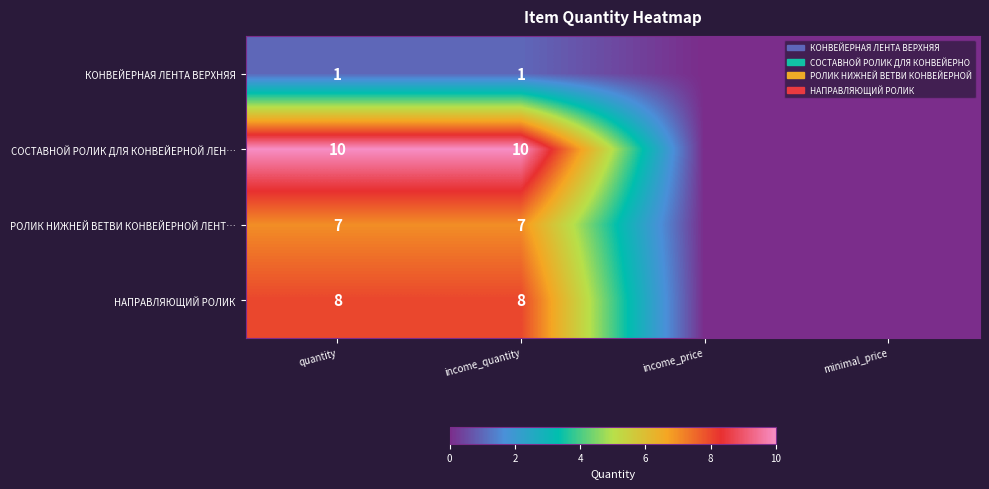

The НАПРАВЛЯЮЩИЙ РОЛИК series shows 8 at income_quantity. True or false?

True